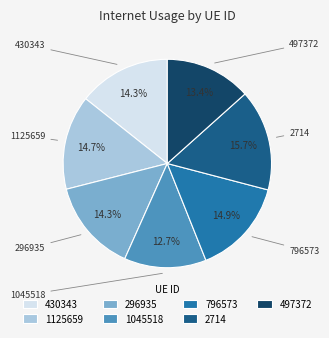

Which slice is the smallest?

1045518